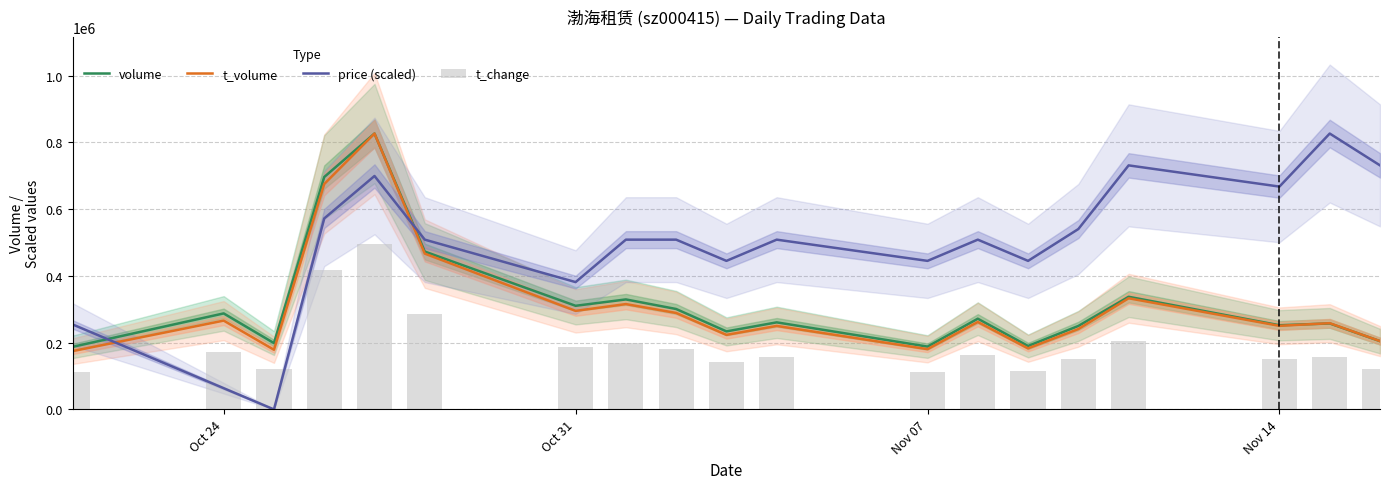

Are the bars grouped side by side (vs. stacked)?

Yes